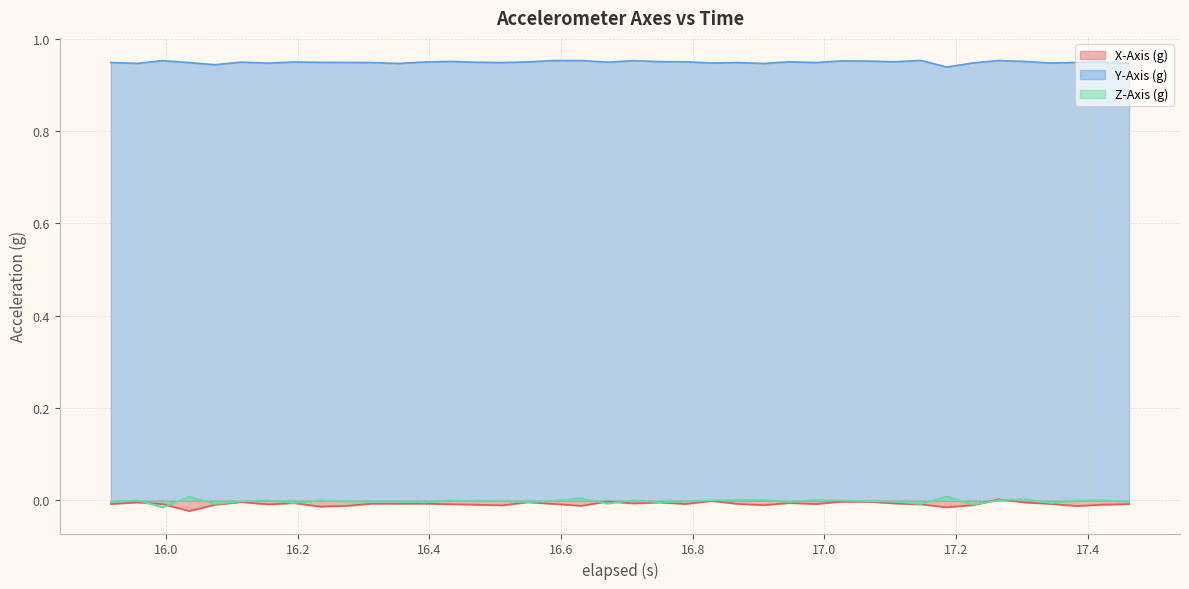

True or false: X-Axis (g) and Y-Axis (g) intersect in this chart.

False